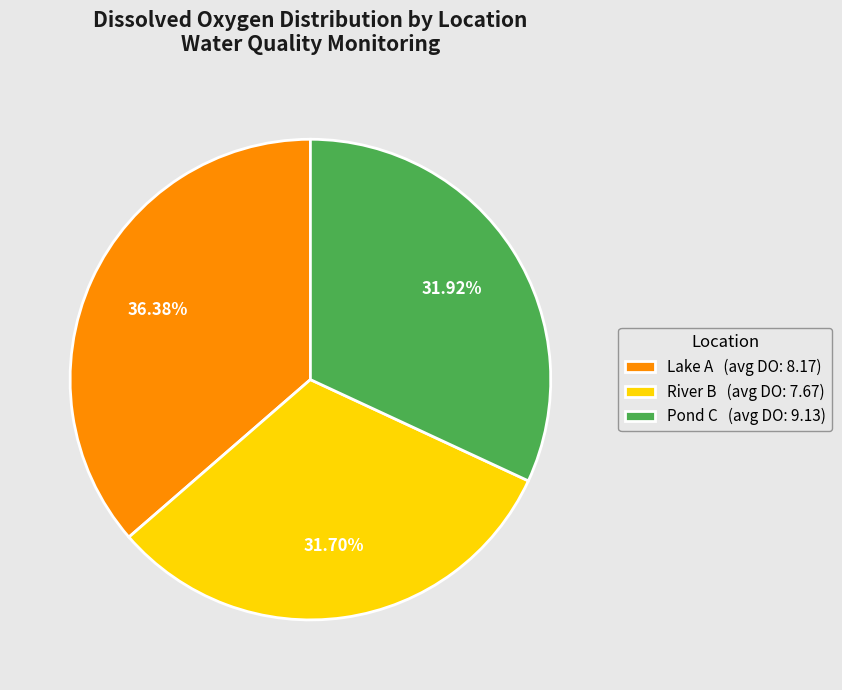

Is there a majority slice in this chart?

No